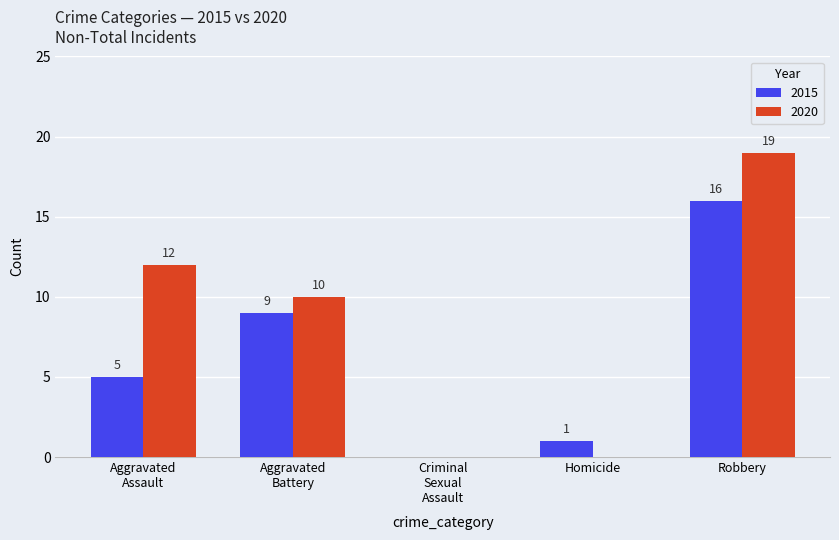

How many 2020 values are between 0 and 12?

4